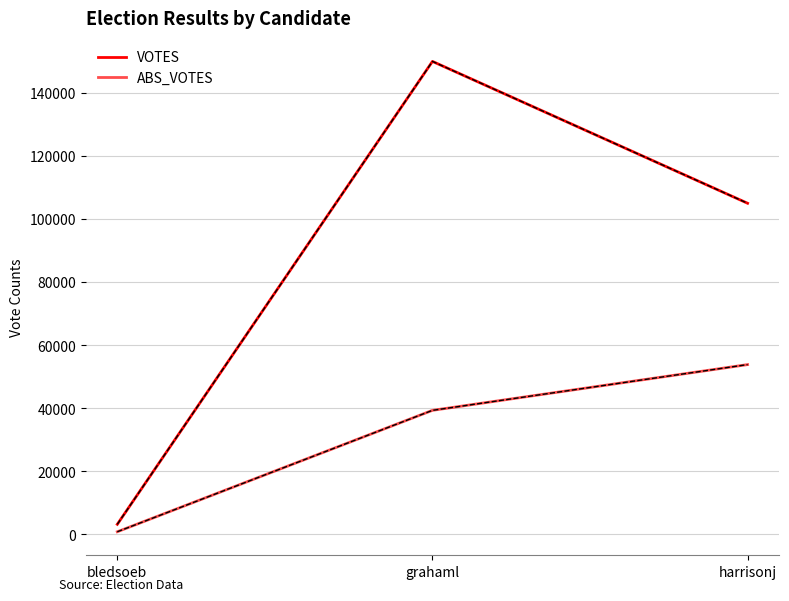

Reading right to left, transcribe all the data shown in this chart.

VOTES: harrisonj=104980	grahaml=149991	bledsoeb=3116
ABS_VOTES: harrisonj=53794	grahaml=39274	bledsoeb=753